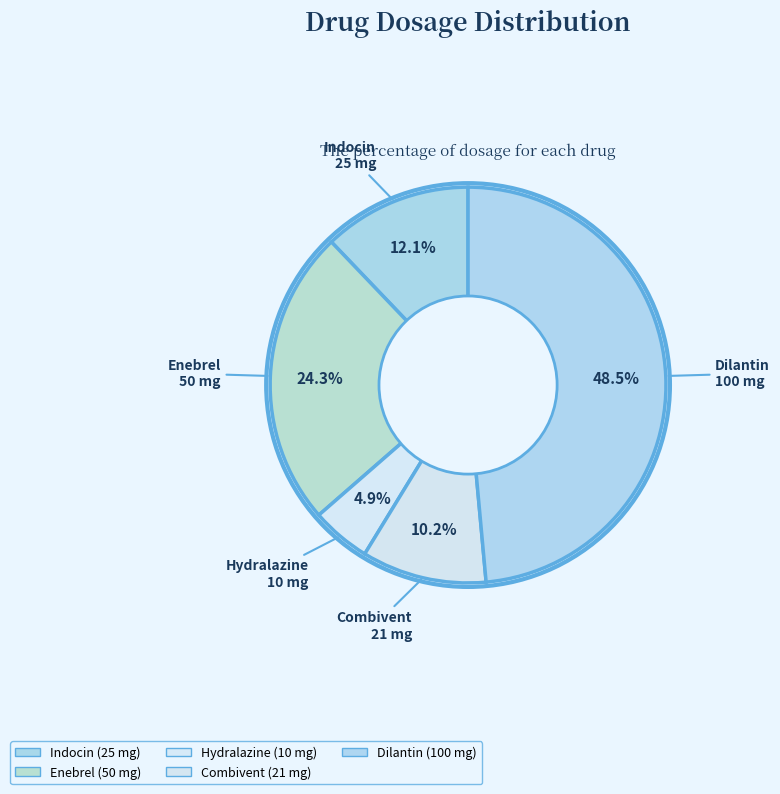

Which slice is the smallest?

Hydralazine